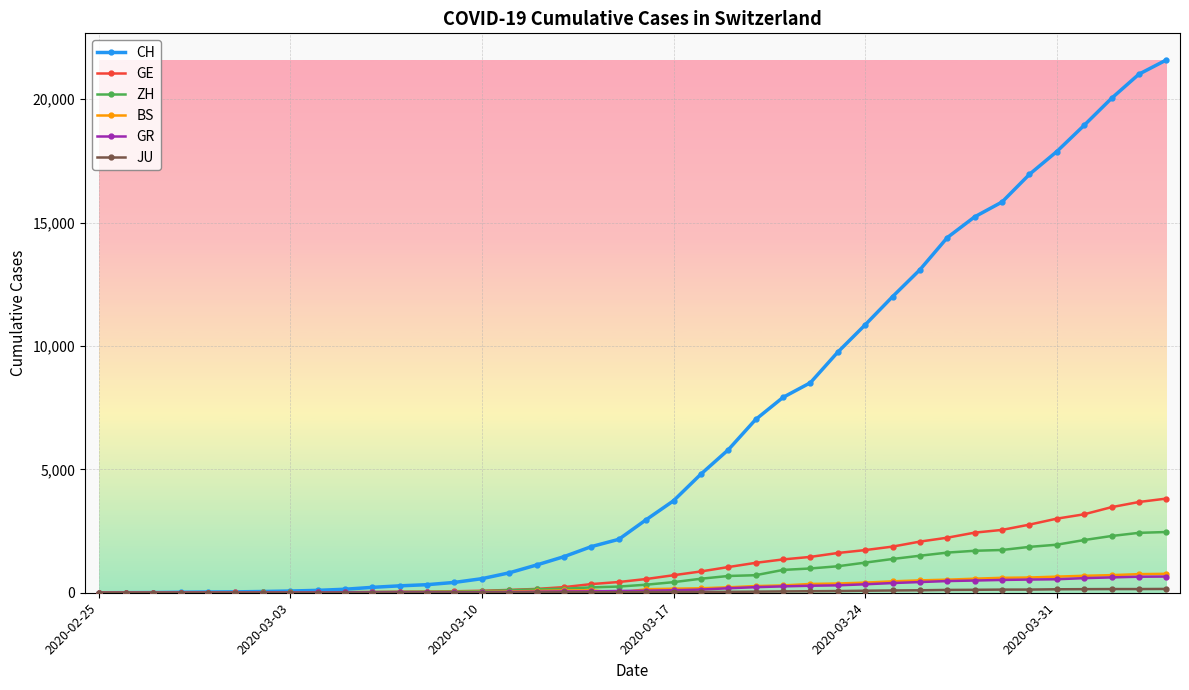

At how many categories does at least one series exceed 20406?

2